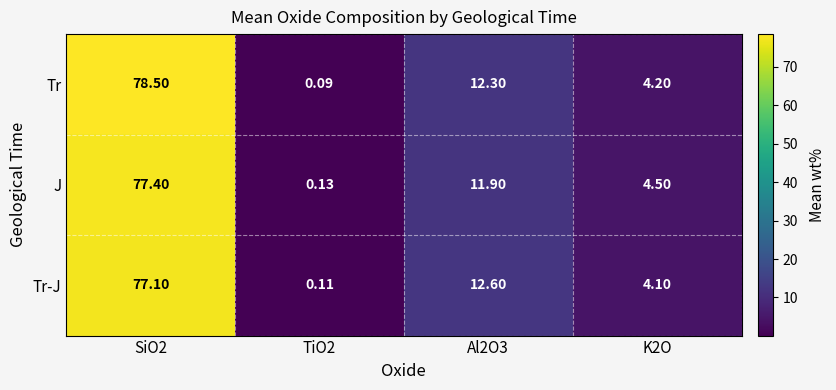

Which series has the largest range (max minus min)?

Tr